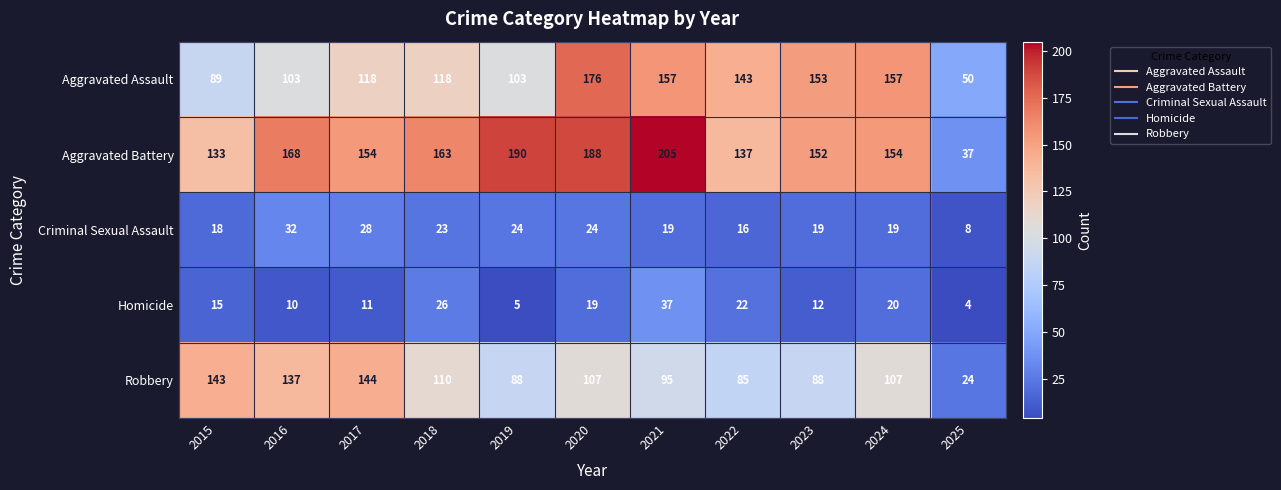

How many values in the Aggravated Battery series are below 154?

4